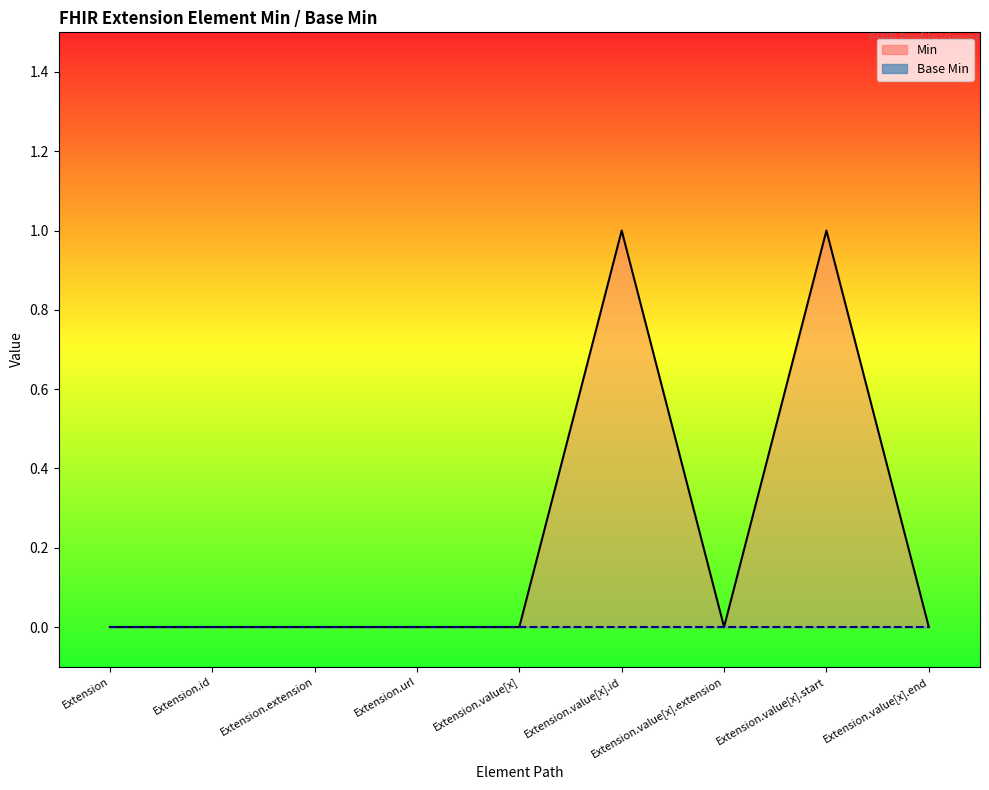

Which category has the lowest value across all series?

Extension